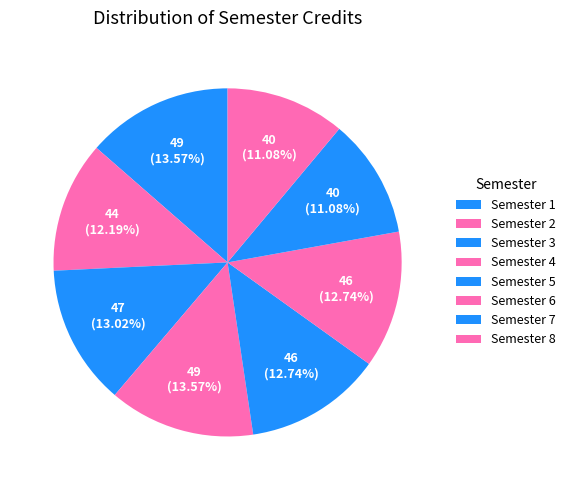

Approximately how many times larger is the value at Semester 8 compared to Semester 5?

0.9